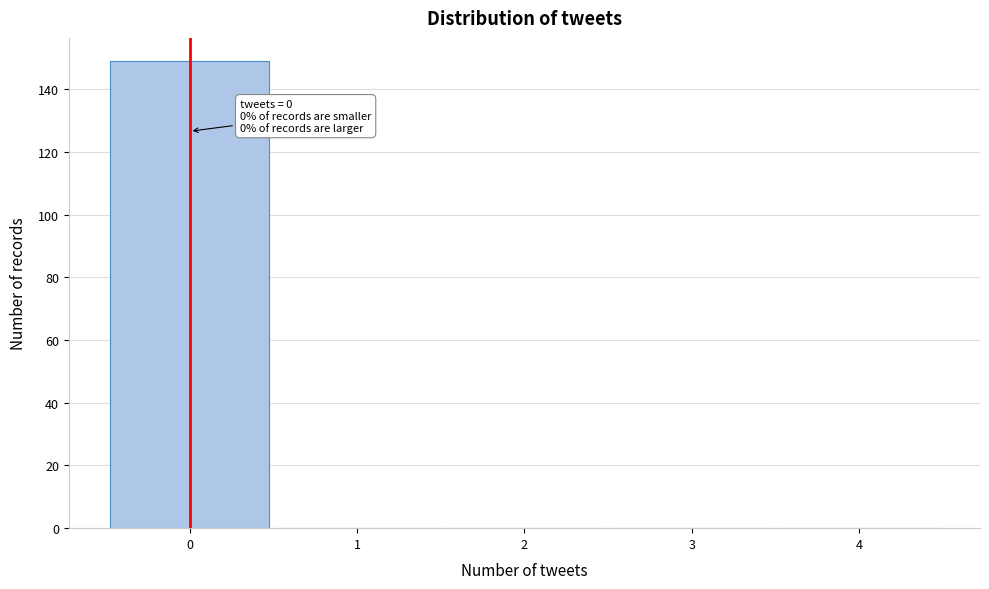

Over which range of the x-axis is the bar tallest?

-0.5 to 0.5